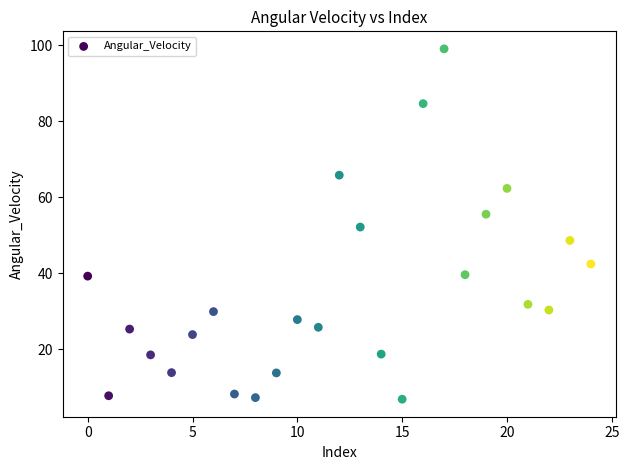

What is the range of Y values (max minus min)?

92.1